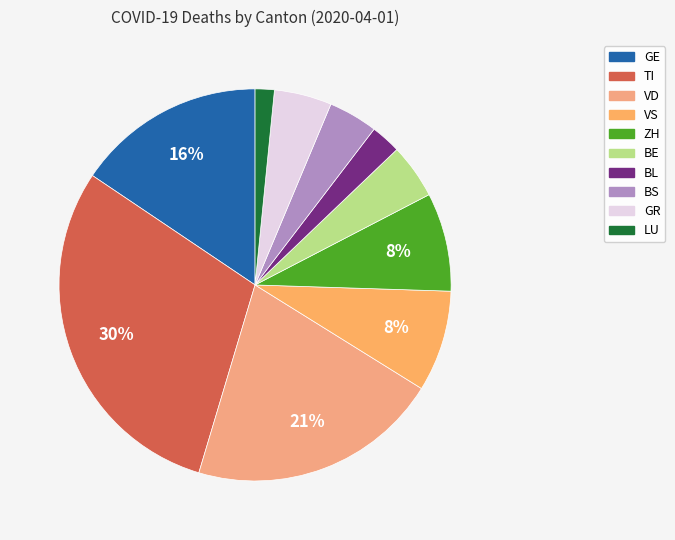

What is the change in value from VD to BS?

-74